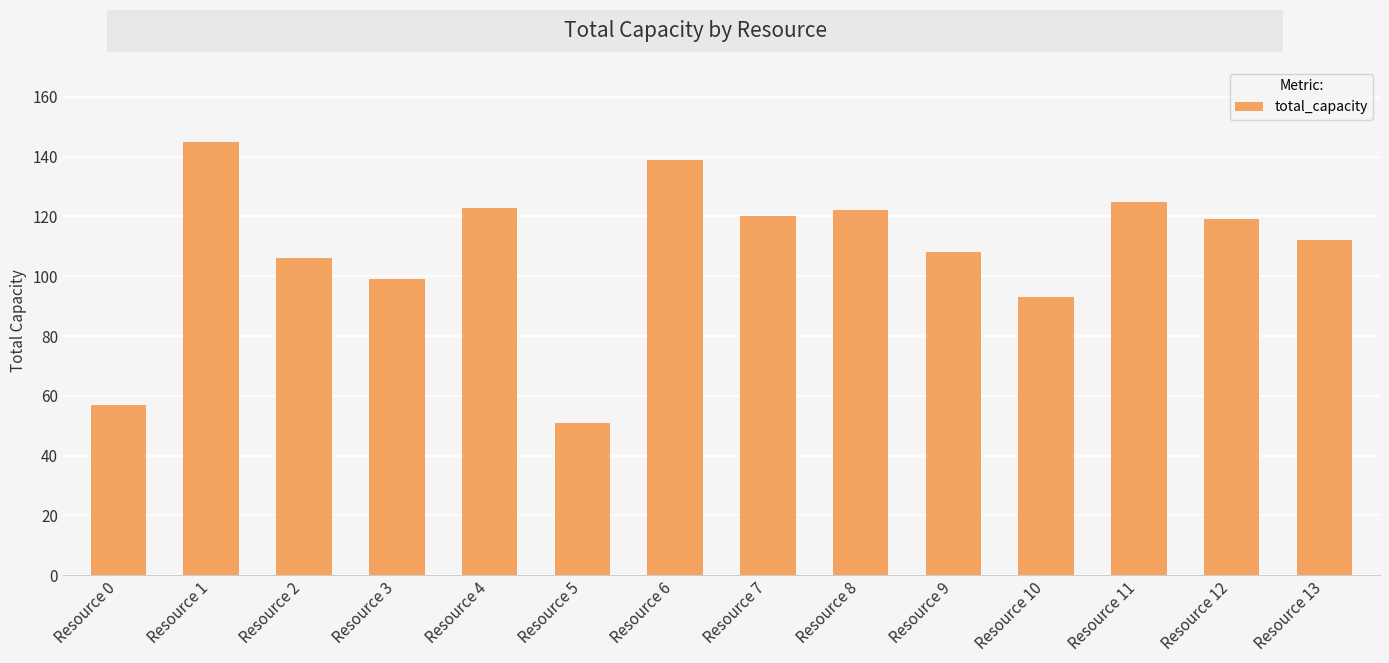

Reading right to left, list all the values displayed in this chart.

Resource 13=112	Resource 12=119	Resource 11=125	Resource 10=93	Resource 9=108	Resource 8=122	Resource 7=120	Resource 6=139	Resource 5=51	Resource 4=123	Resource 3=99	Resource 2=106	Resource 1=145	Resource 0=57